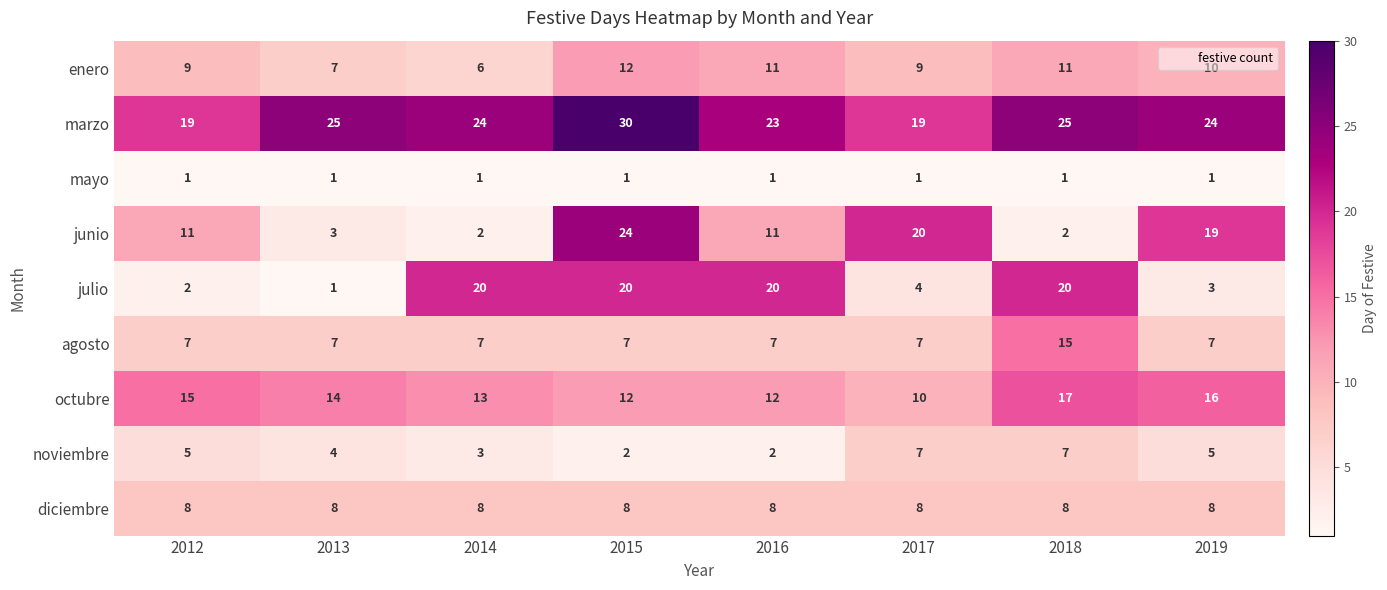

At which category is the sum across all series the highest?

2015